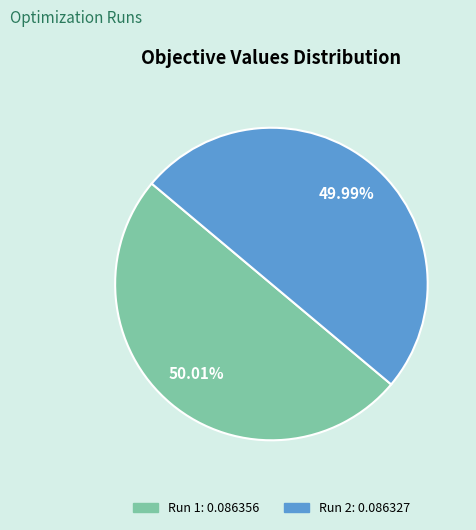

True or false: Run 1 accounts for 56% of the total.

False